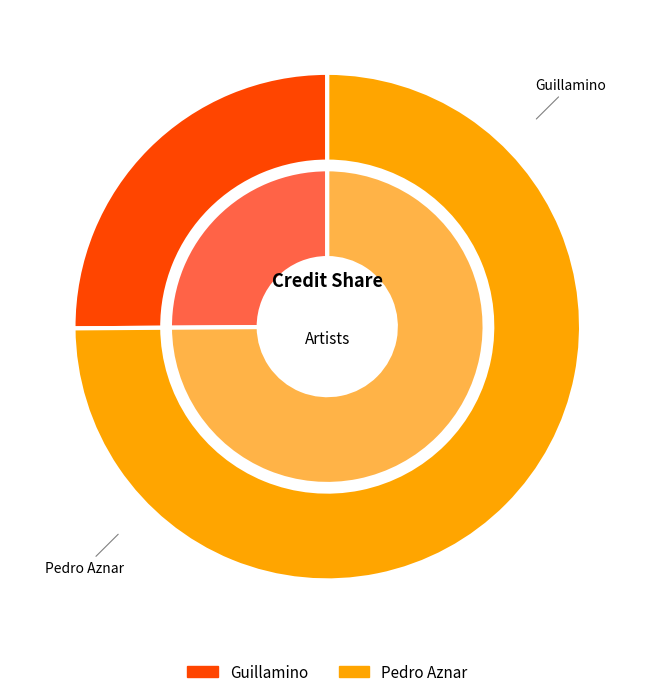

What is the change in value from Guillamino to Pedro Aznar?

+1618012